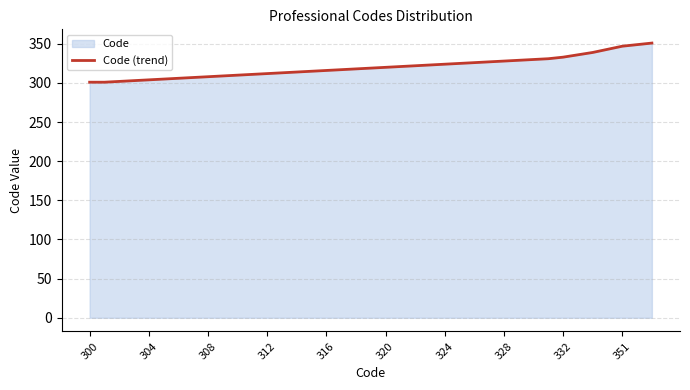

Reading left to right, list all the values displayed in this chart.

301	301	302	303	304	305	306	307	308	309	310	311	312	313	314	315	316	317	318	319	320	321	322	323	324	325	326	327	328	329	330	331	333	336	339	343	347	349	351